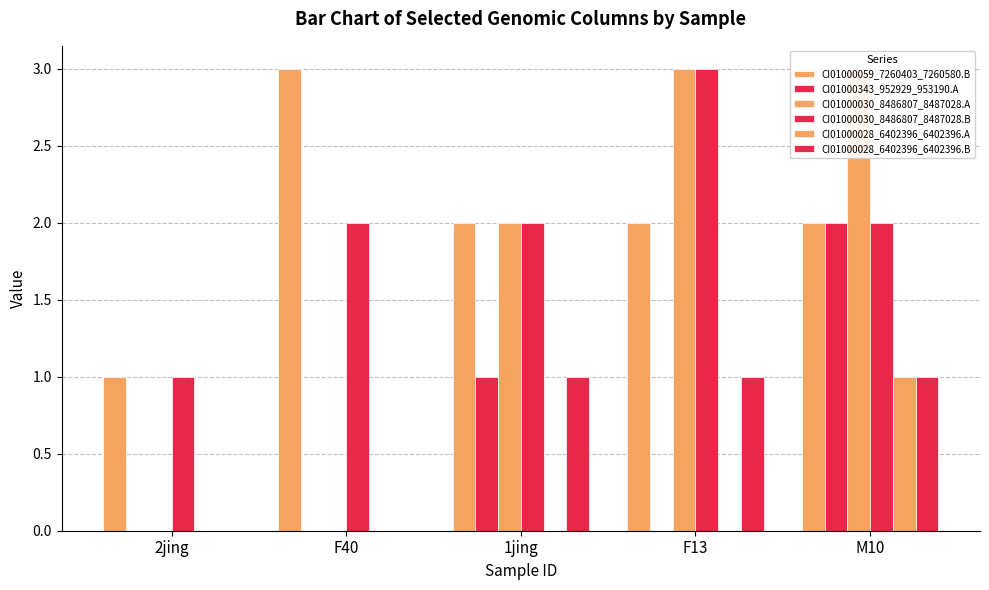

Where is CI01000030_8486807_8487028.A nearest to the value 1?

2jing